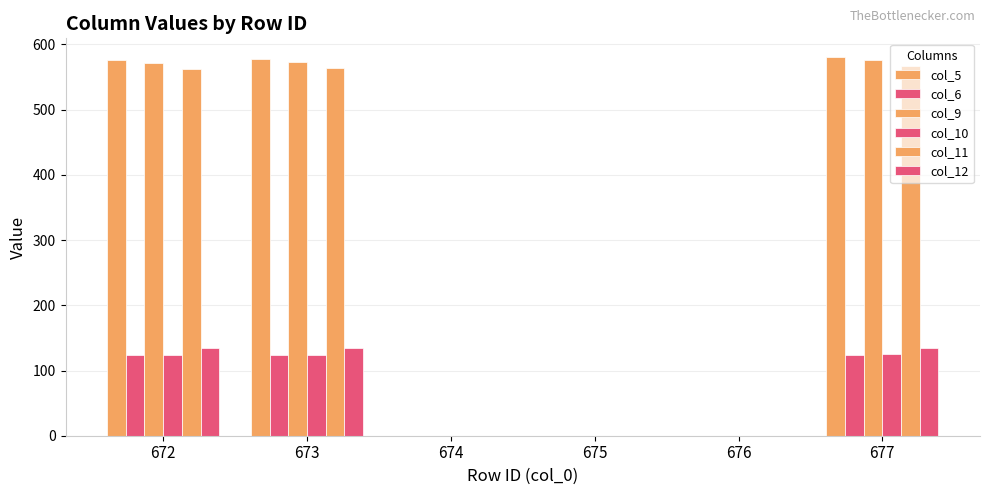

Are the bars horizontal?

No